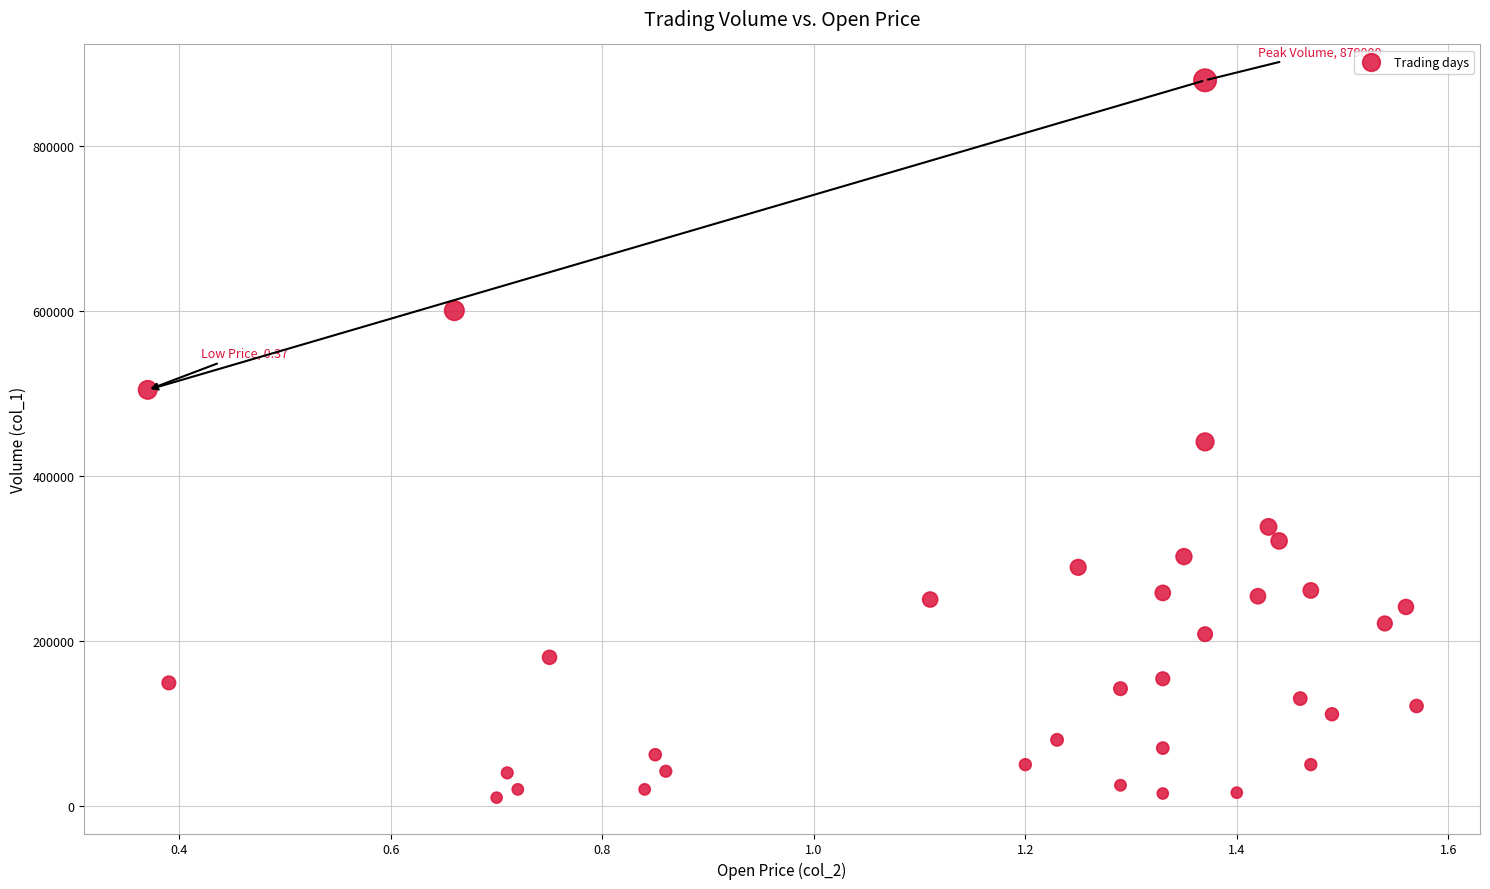

What is the range of Y values (max minus min)?

869000